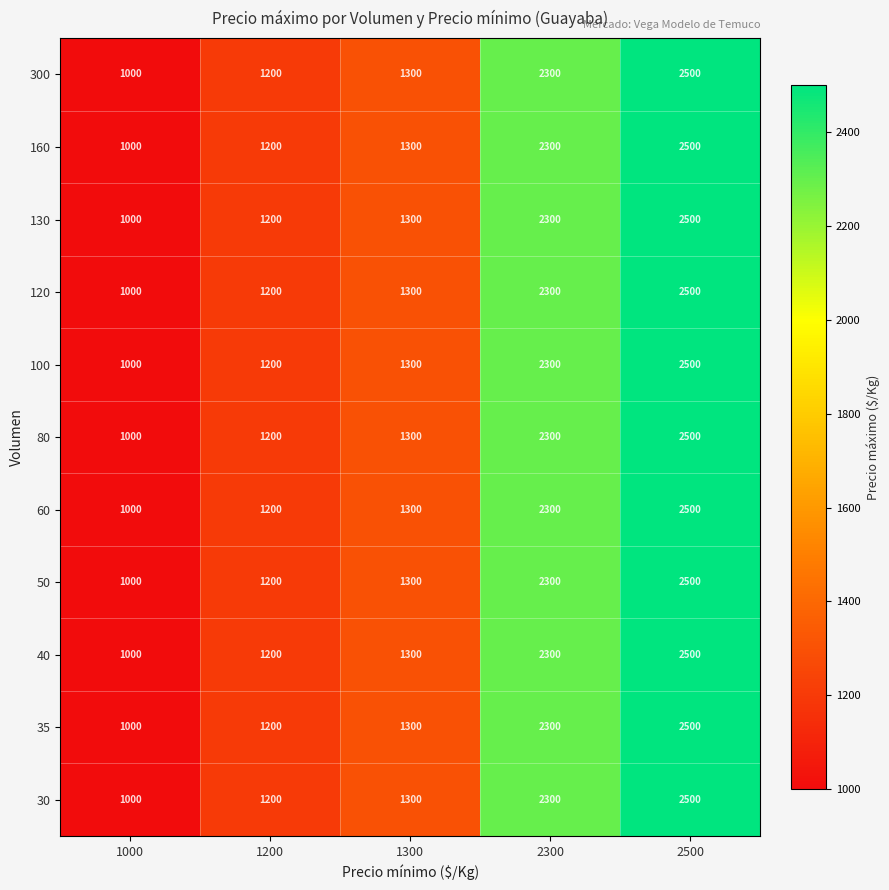

Which category has the lowest value across all series?

1000